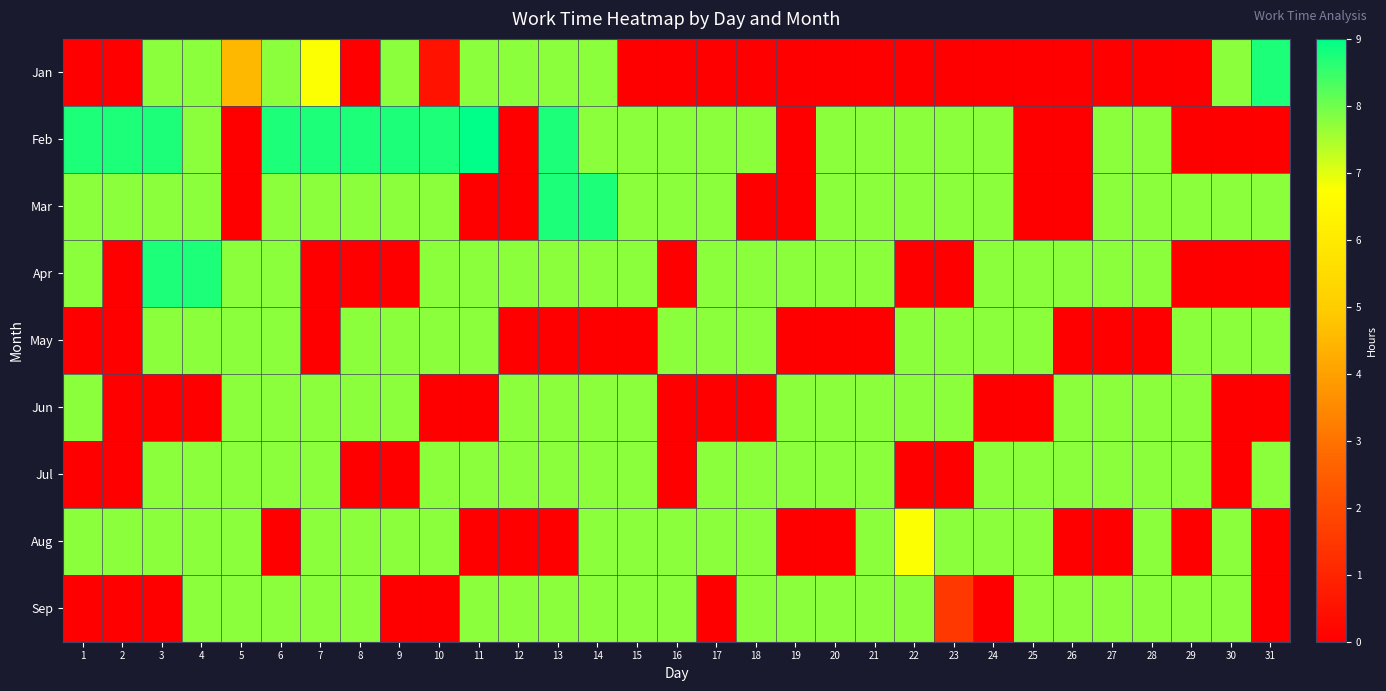

Which category has the lowest value across all series?

1